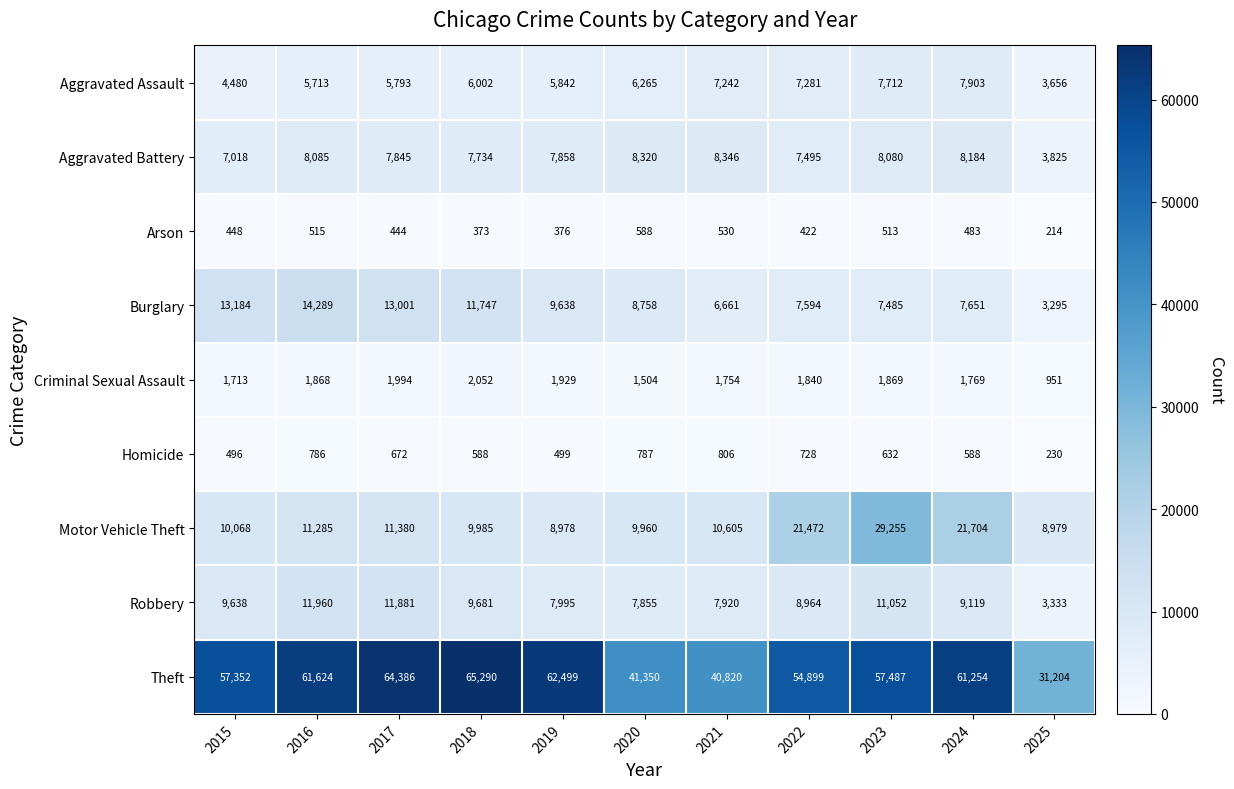

What is the difference between the maximum and minimum values in the Robbery series?

8627